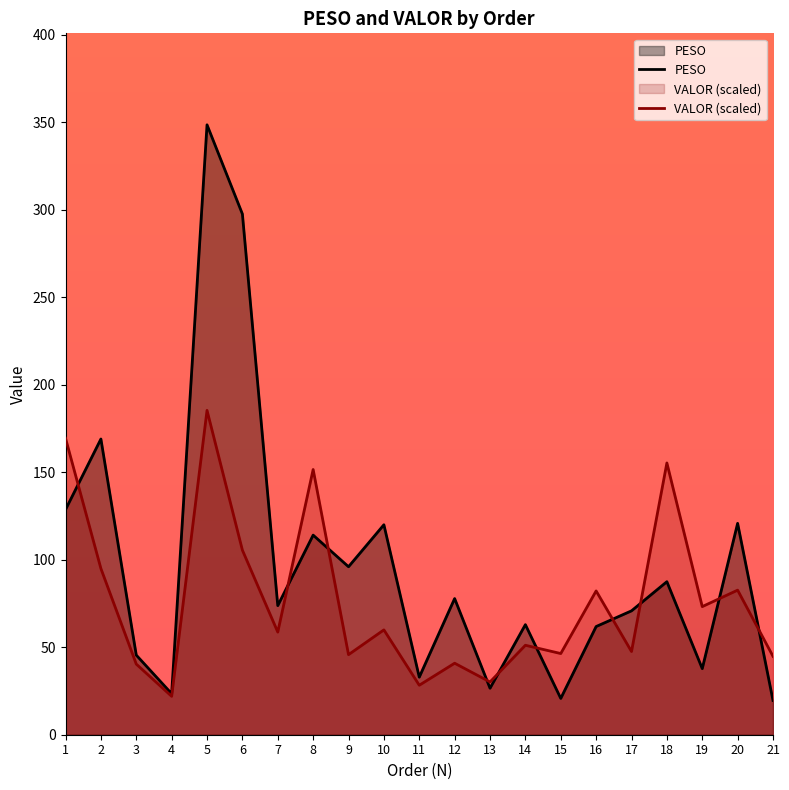

Reading right to left, extract all data points from this chart.

PESO: 19.6	120.8	37.8	87.5	70.8	61.8	20.8	62.9	26.6	77.8	32.9	120.0	96.0	114.1	73.8	297.6	348.6	23.4	45.5	169.0	128.7
VALOR (scaled): 44.8	82.6	73.2	155.3	47.5	82.2	46.4	51.1	30.2	40.9	28.3	59.9	45.8	151.6	58.7	105.5	185.4	21.9	40.4	95.0	169.4